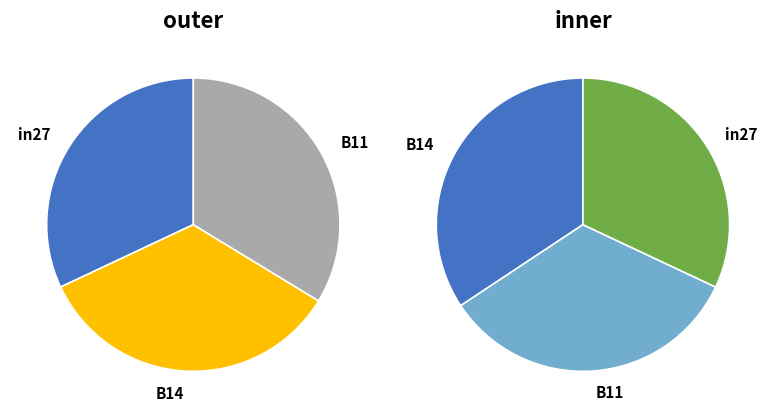

Which category has the biggest portion of the pie?

B14